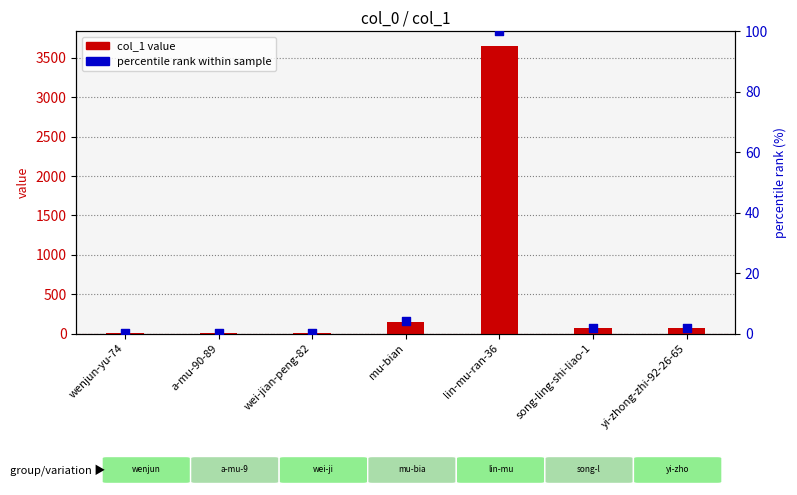

Is the value of col_1 value at a-mu-90-89 greater than the value of percentile rank within sample at wenjun-yu-74?

Yes